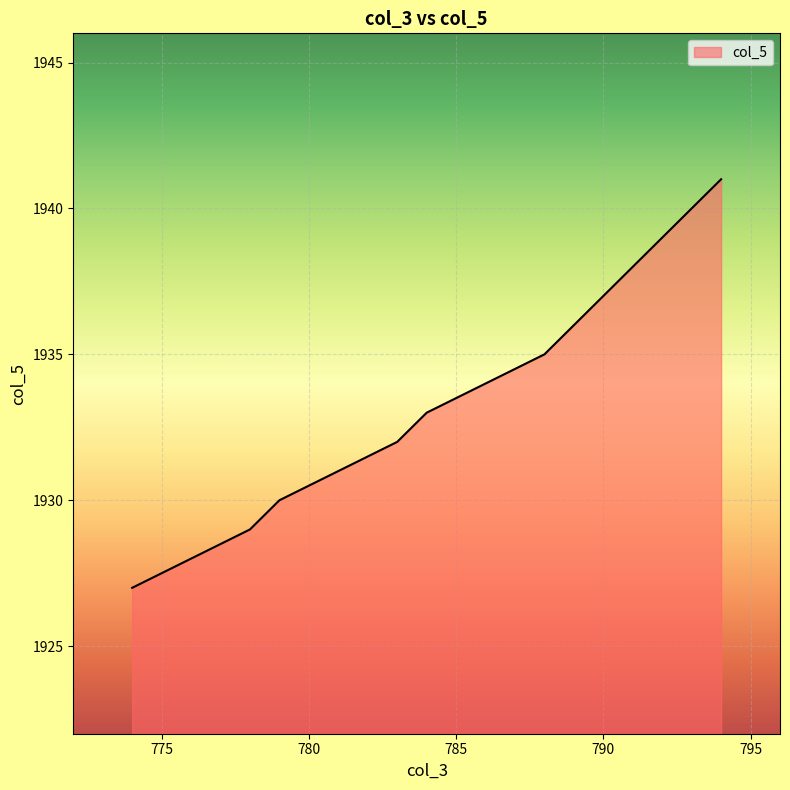

Count the number of data series in this chart.

1